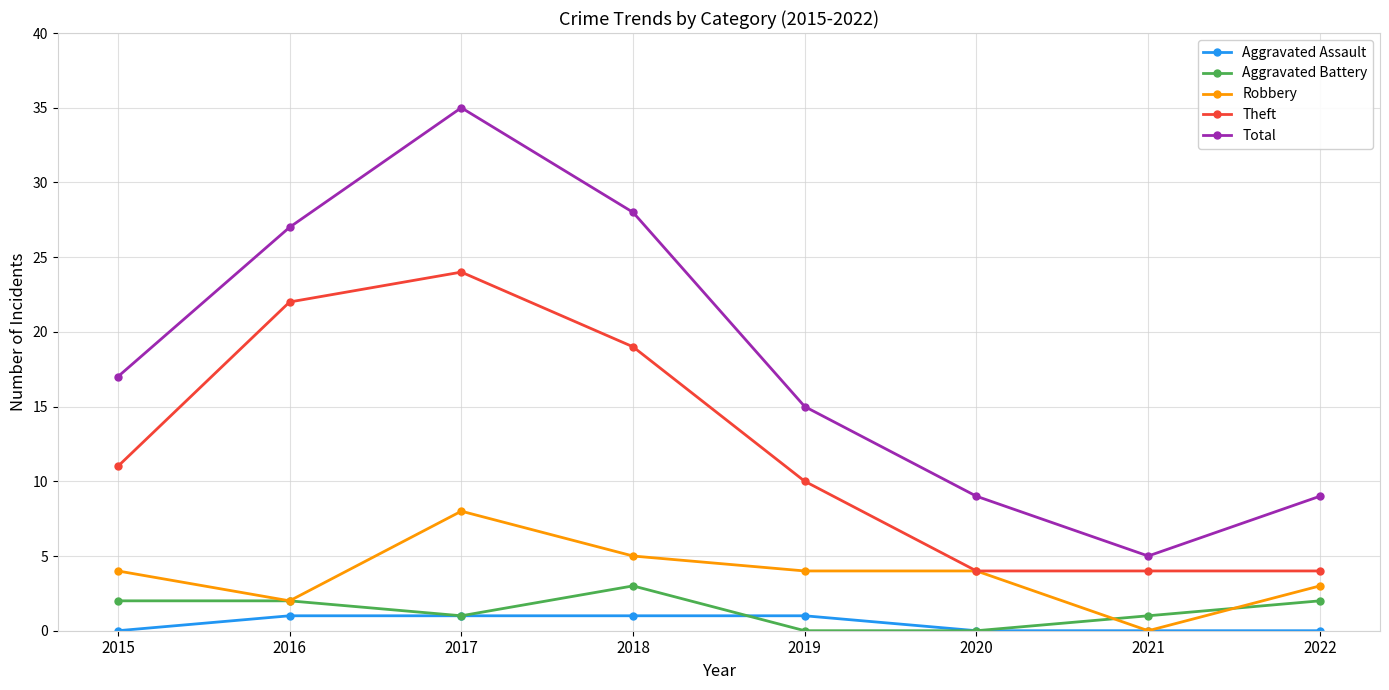

How many distinct data groups are displayed?

5